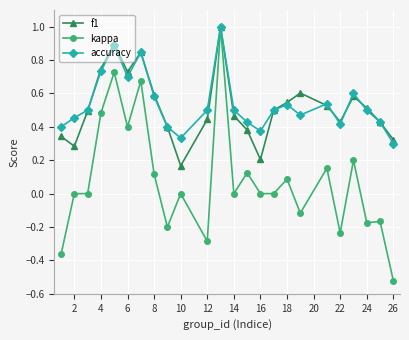

How many accuracy values are between 0 and 1?

24